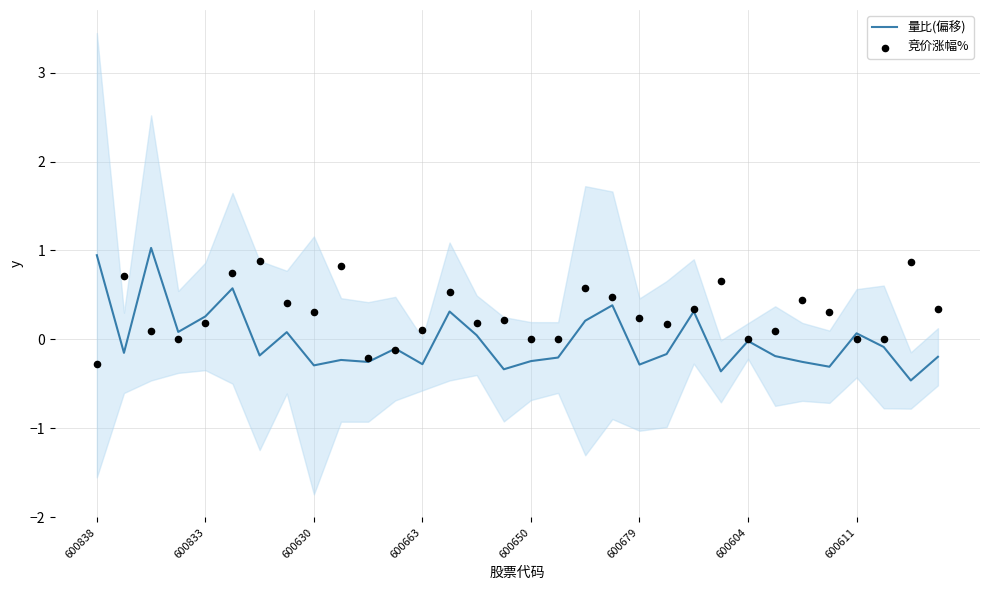

Which series has the widest spread of Y values?

量比(偏移)